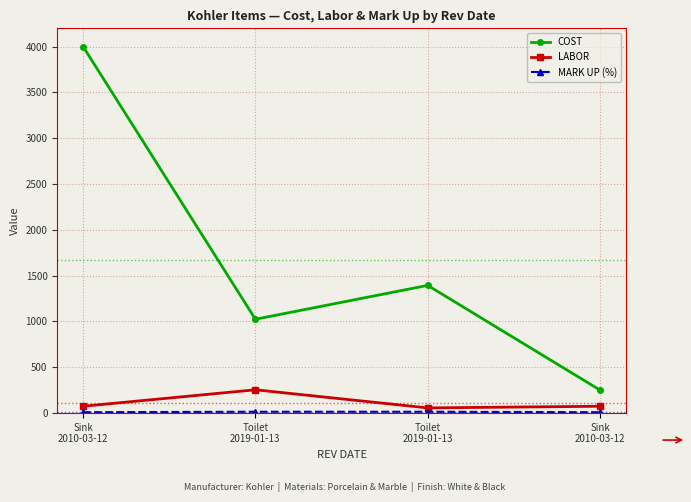

What is the label of the 4th point from the right?

Sink
2010-03-12